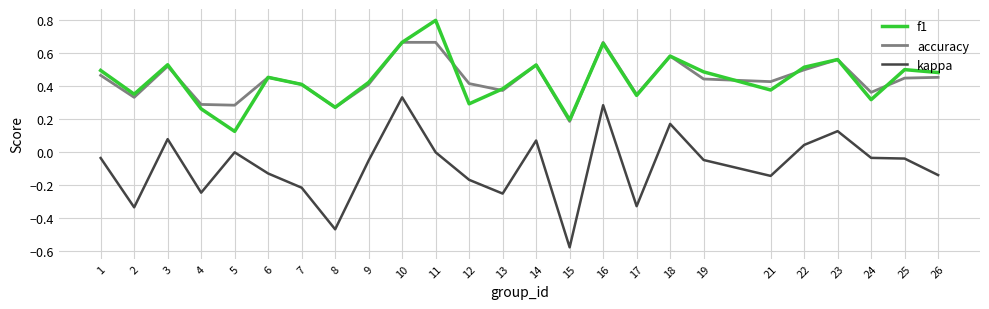

Which label corresponds to the largest value in the chart?

11